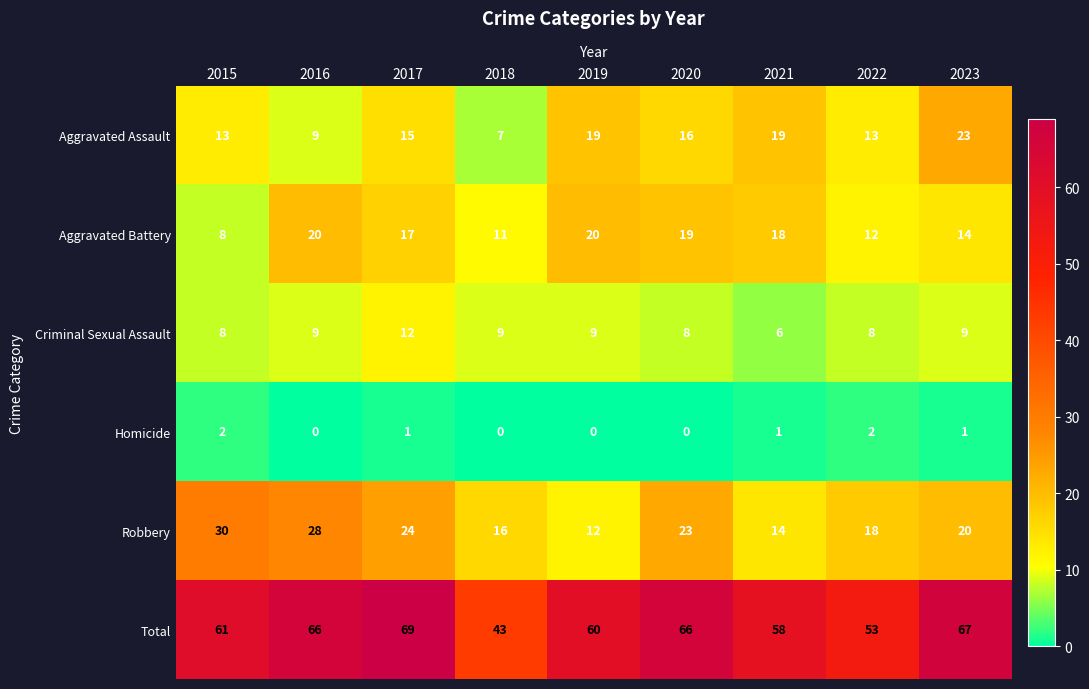

How many series are shown in this chart?

6